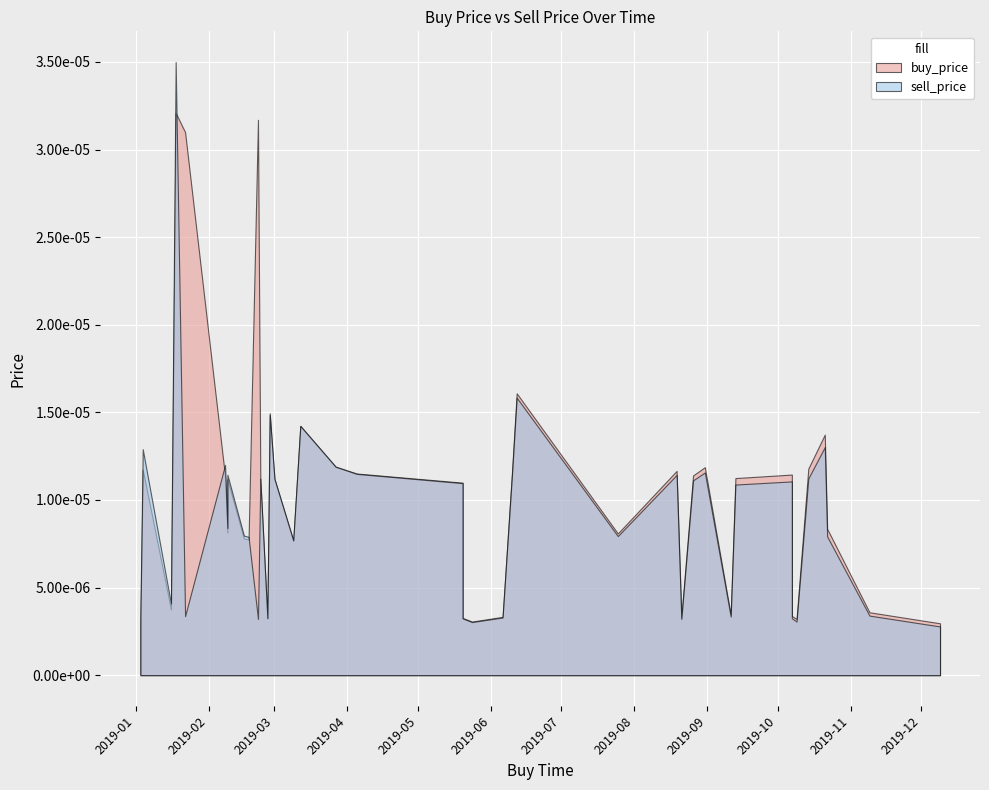

Is it true that sell_price equals 0.0 at 2019-07-25?

False